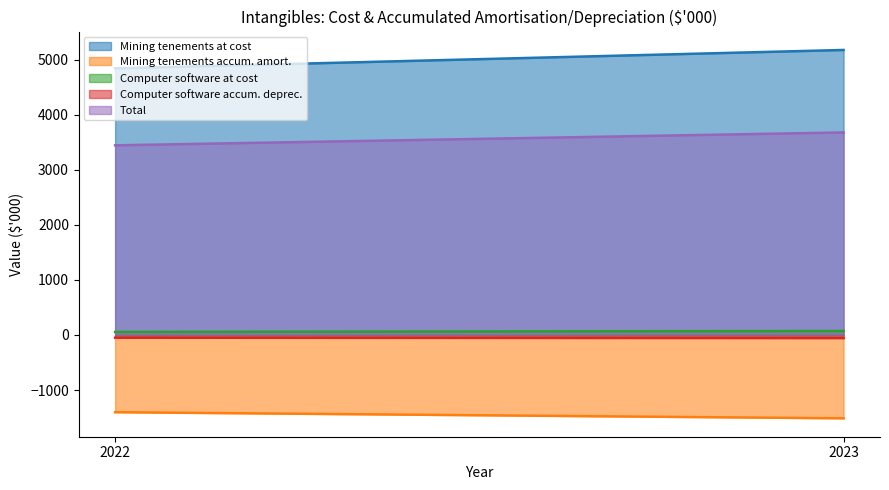

Read the Mining tenements accum. amort. value at 2023.

-1514